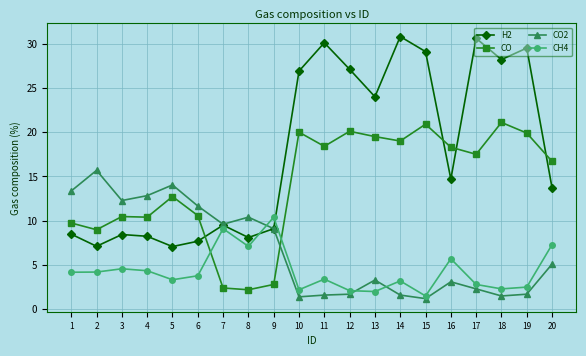

Rank the series by their maximum value, from lowest to highest.

CH4, CO2, CO, H2